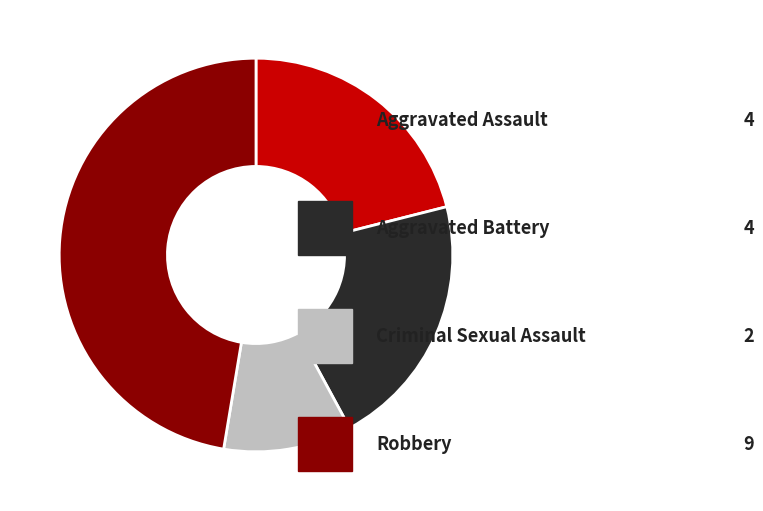

How many segments does this pie chart have?

4